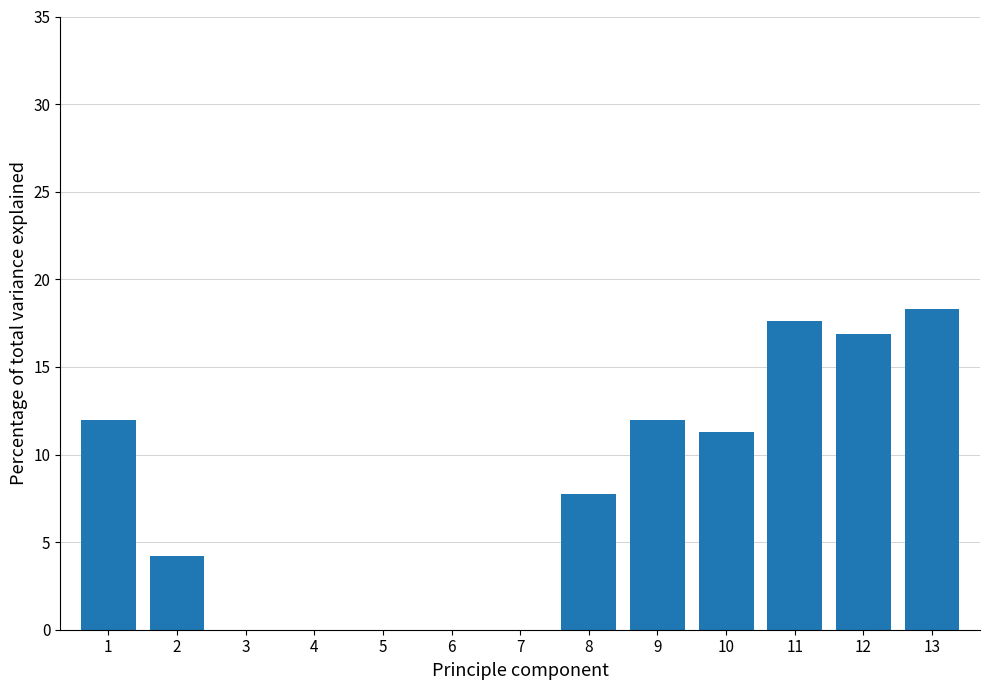

Reading left to right, list all the values displayed in this chart.

1=12.0	2=4.2	3=0.0	4=0.0	5=0.0	6=0.0	7=0.0	8=7.7	9=12.0	10=11.3	11=17.6	12=16.9	13=18.3